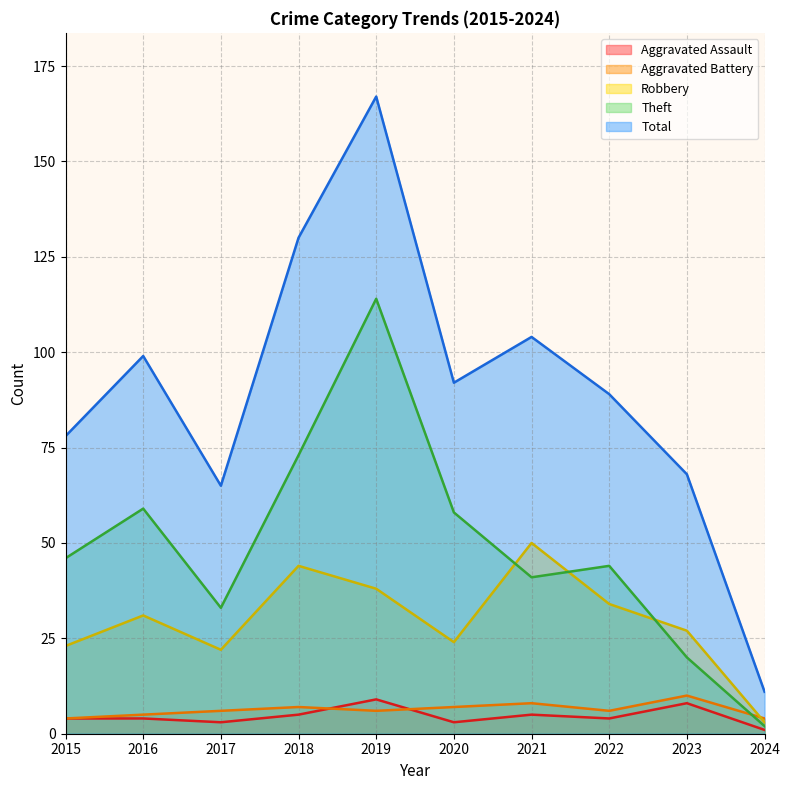

Rank the series by their maximum value, from highest to lowest.

Total, Theft, Robbery, Aggravated Battery, Aggravated Assault